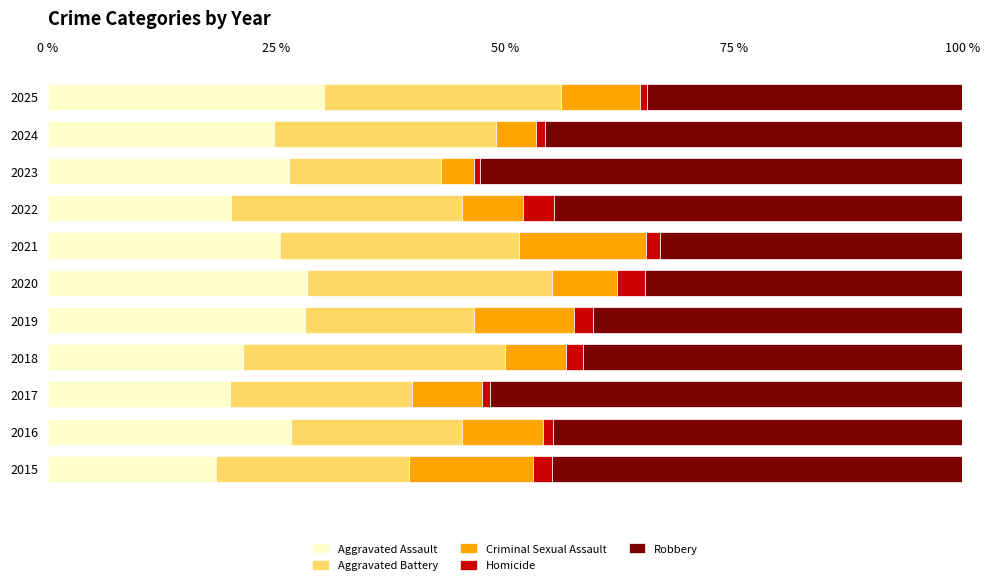

What is the total value across all series at 2022?

100.0